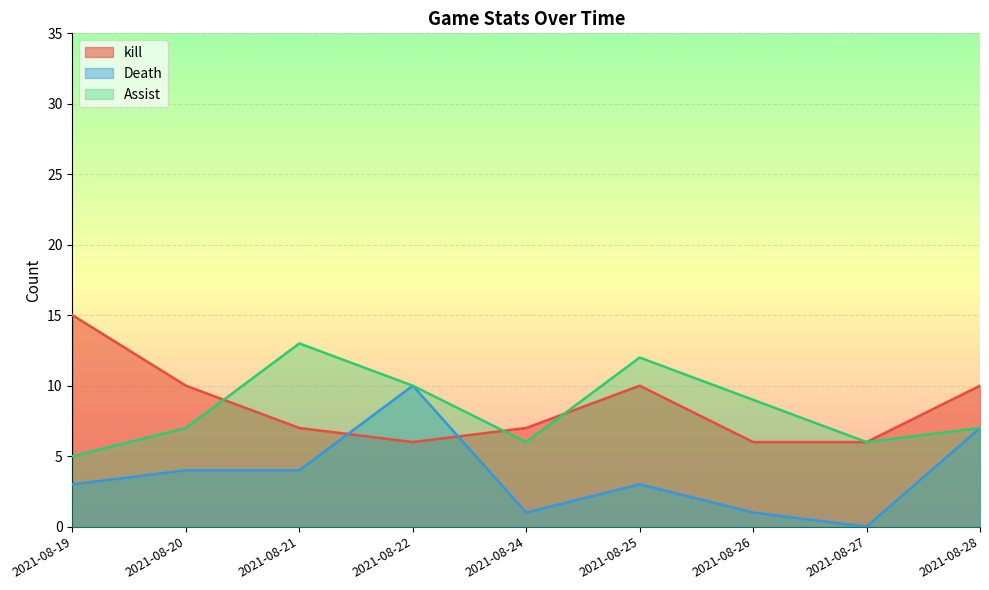

What is the sum of all Assist values?

75